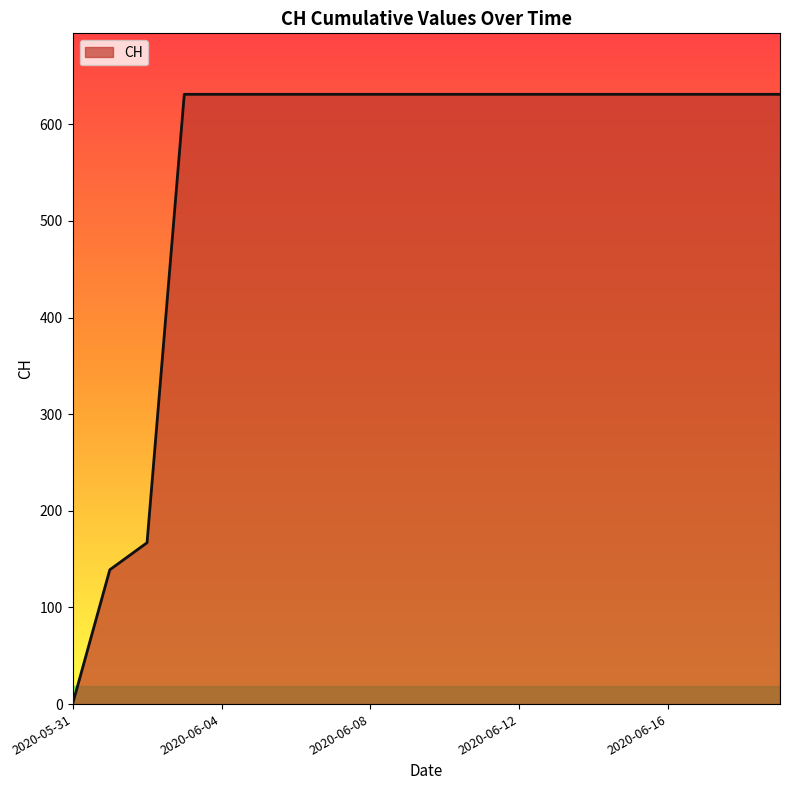

Reading left to right, list all the values displayed in this chart.

0	139	167	631	631	631	631	631	631	631	631	631	631	631	631	631	631	631	631	631